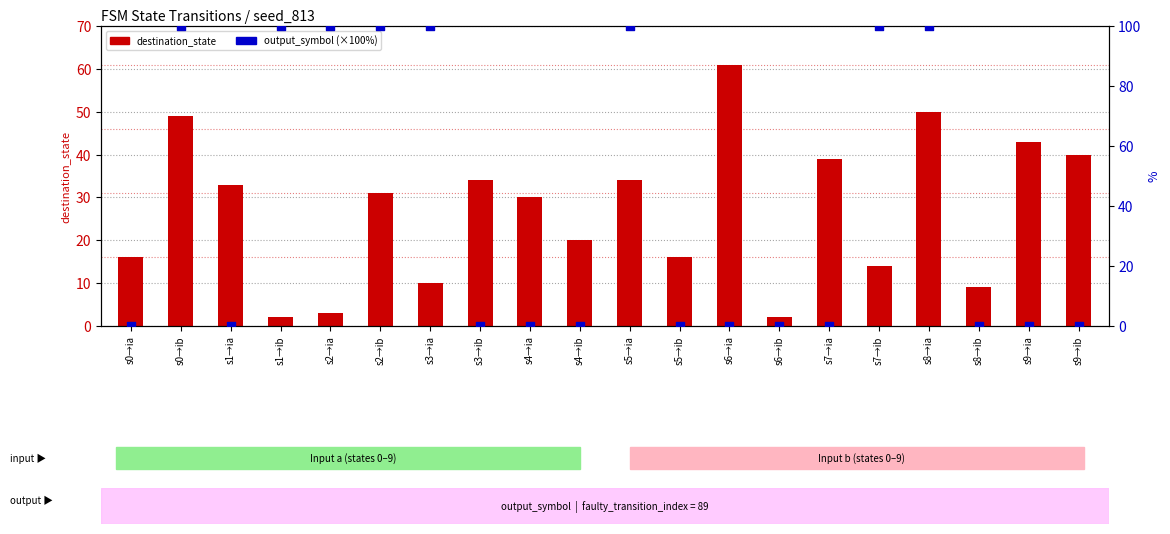

At how many categories does at least one series exceed 29?

15